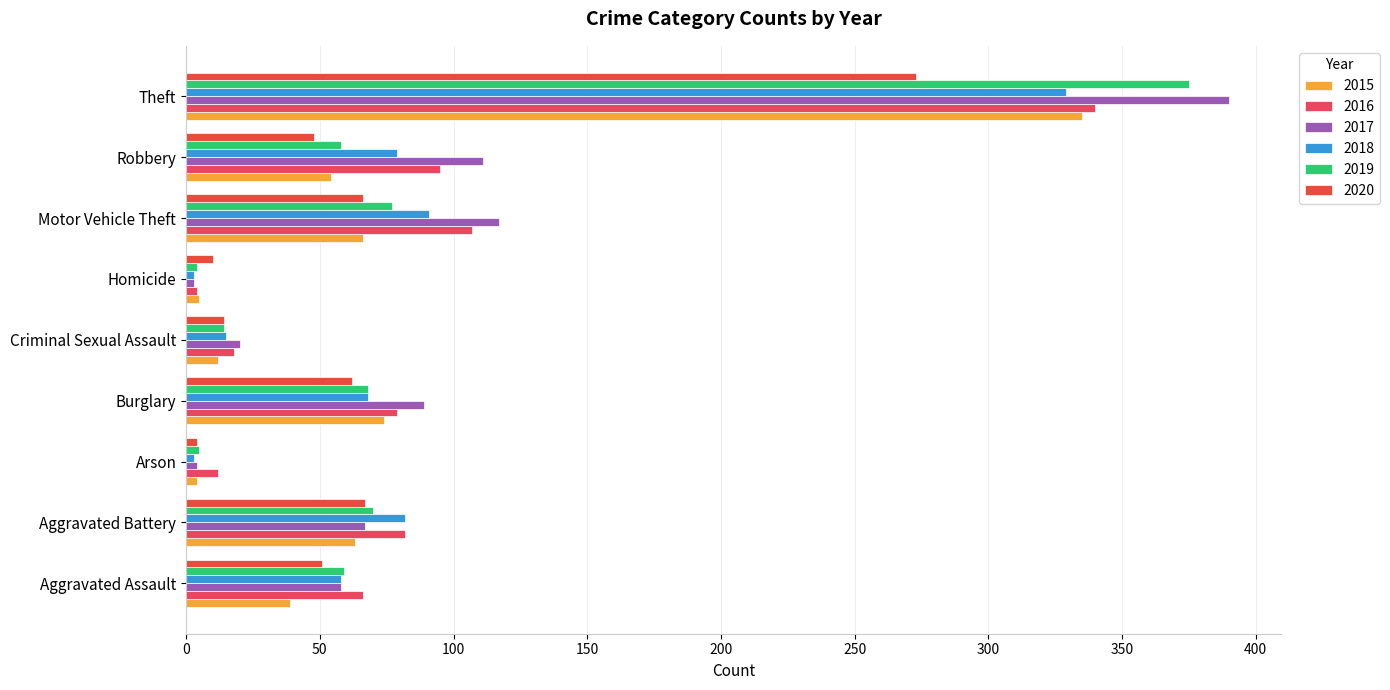

How many data points in 2015 are less than 54?

4